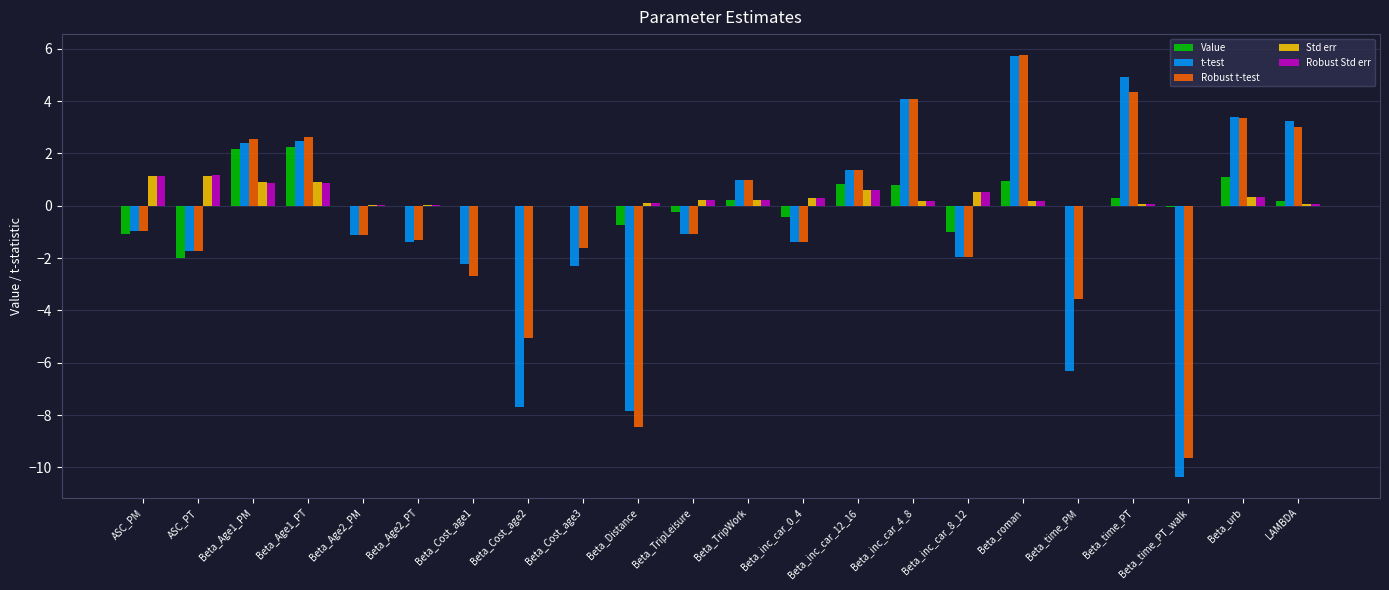

At which category is the sum across all series the highest?

Beta_roman